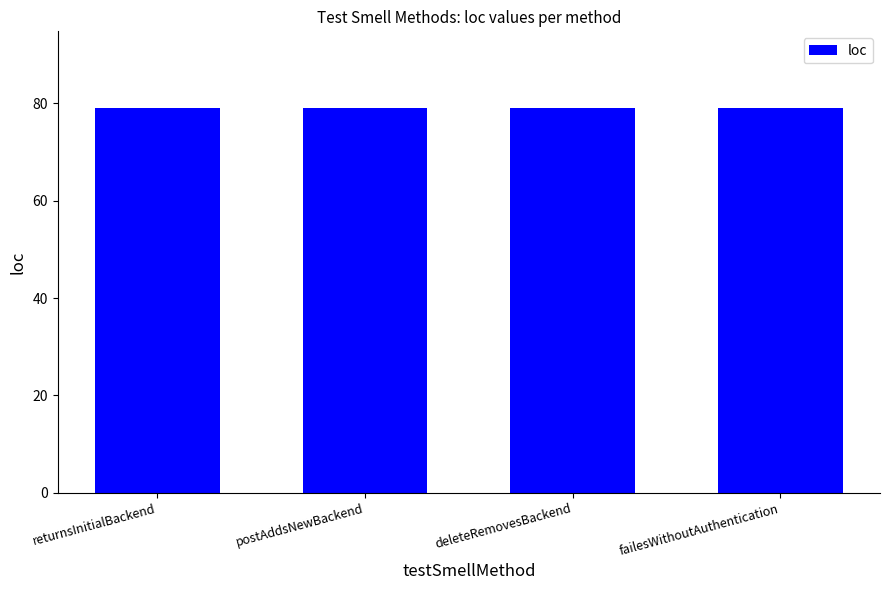

True or false: loc has a value of 79 at failesWithoutAuthentication.

True